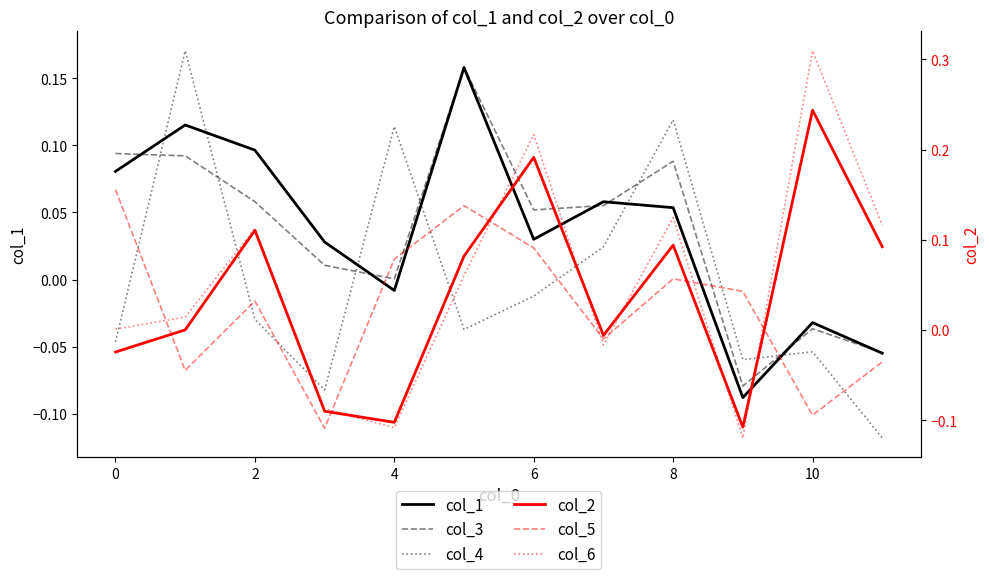

Which series changed the most between 0 and 4?

col_4